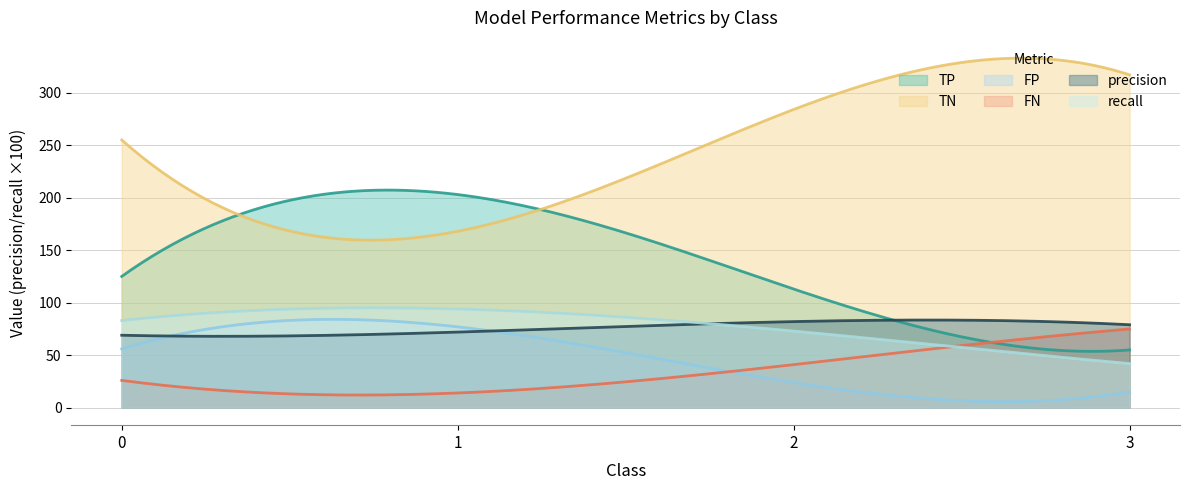

How many TN values are between 255 and 317?

3